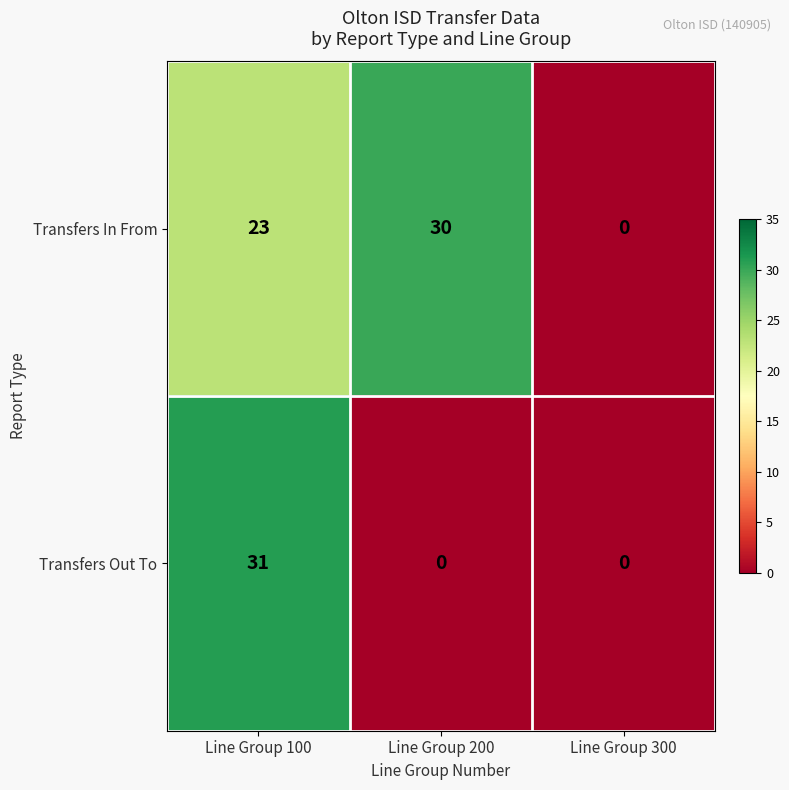

What is the highest value of the Transfers In From series?

30